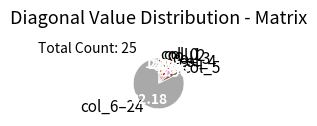

Which category has the biggest portion of the pie?

col_6–24